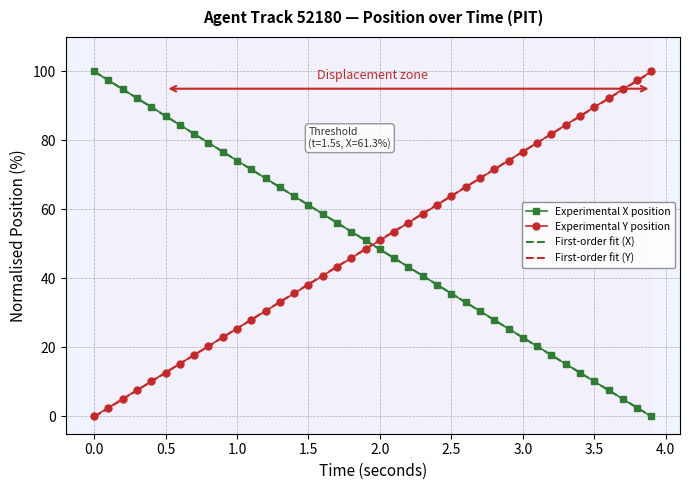

What is the maximum value shown in the chart?

100.0